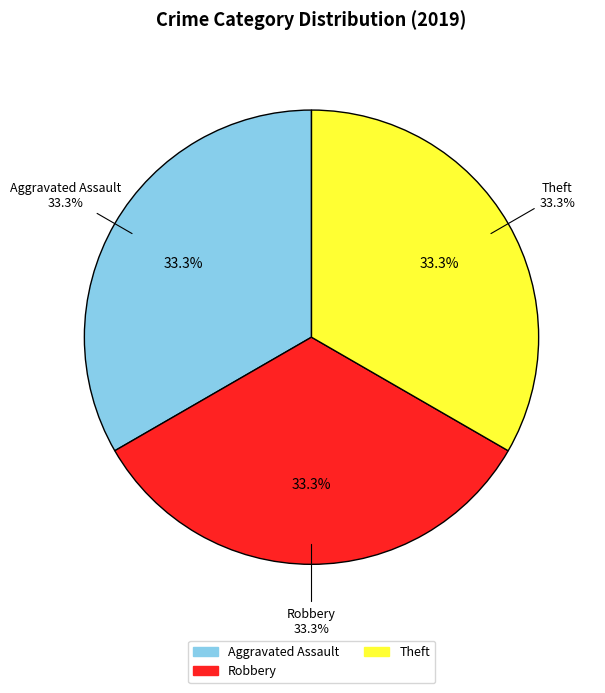

Does Robbery represent more than half of the total?

No